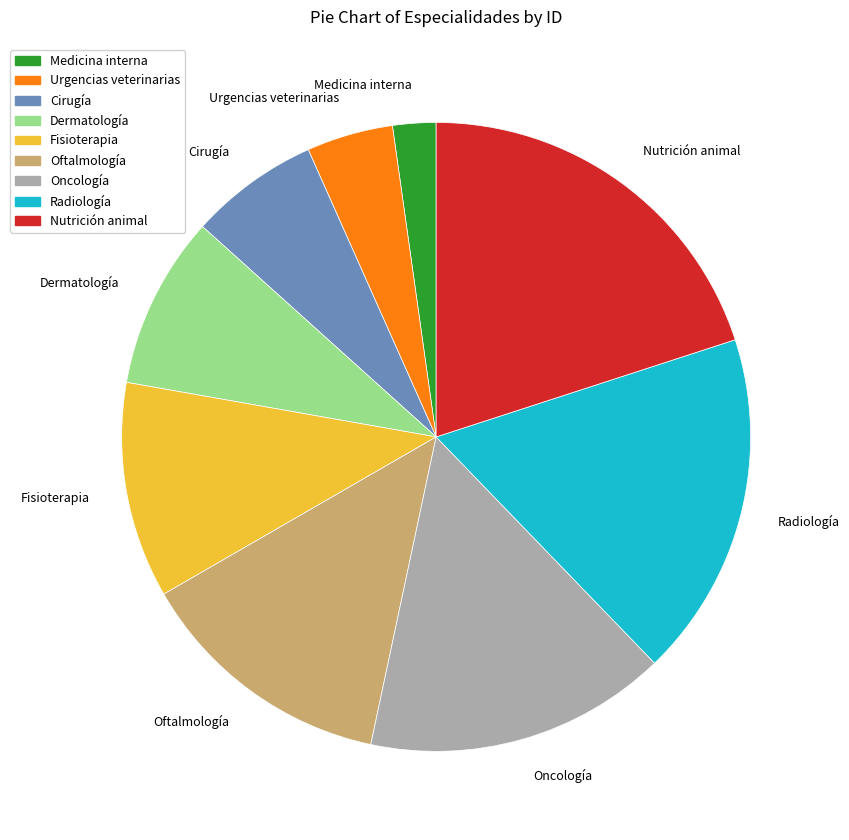

Count the number of slices in the pie.

9